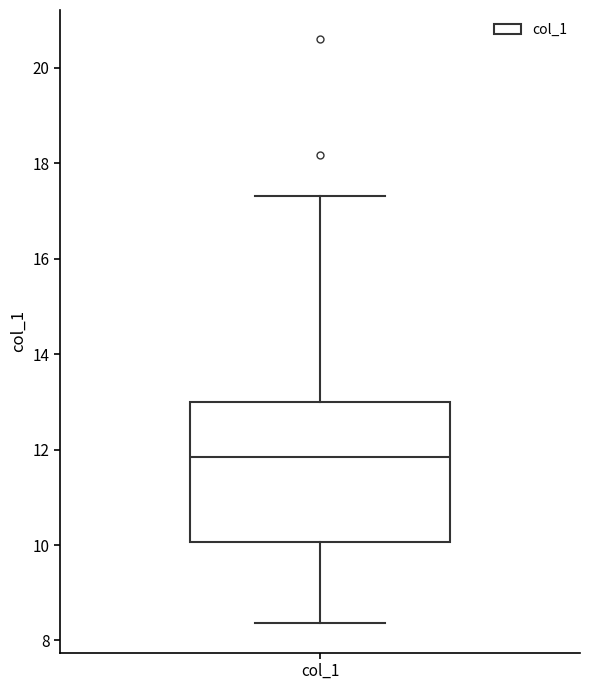

Transcribe this box plot: give where the median line is, the range the box spans, and where the two whiskers end, as read against the y-axis. The values are not printed on the chart, so give them approximately, as read against the axis.

median 11.8, box 10.0 to 13.0, whiskers 8.4 to 17.4